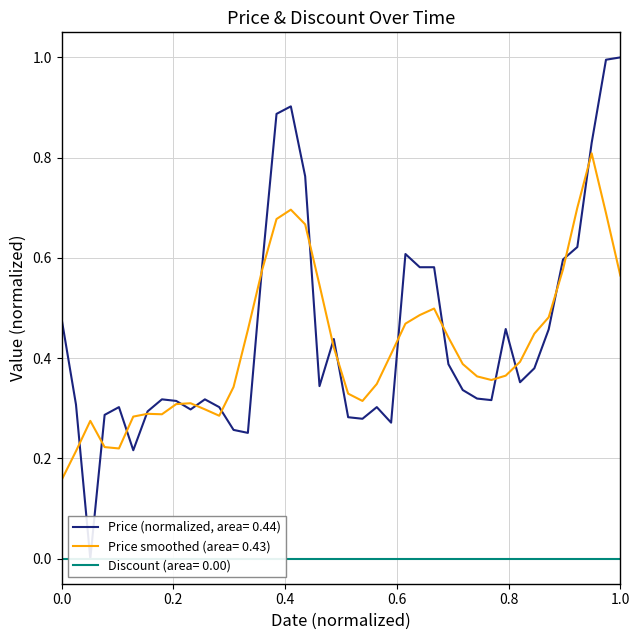

What is the maximum value for Price smoothed (area= 0.43)?

0.8